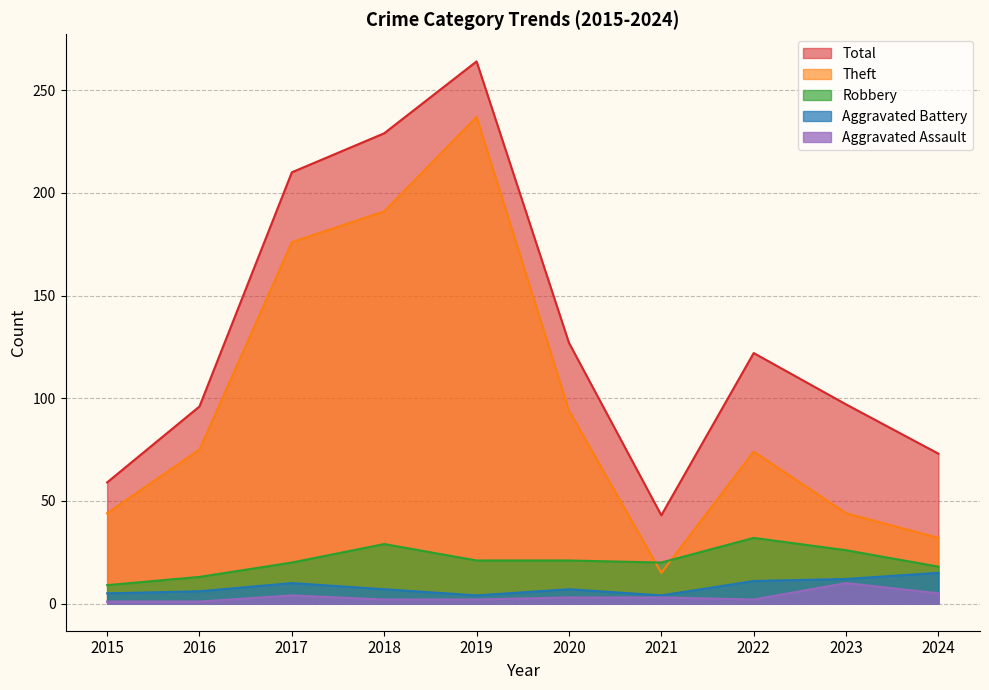

Does the chart have visible grid lines?

Yes